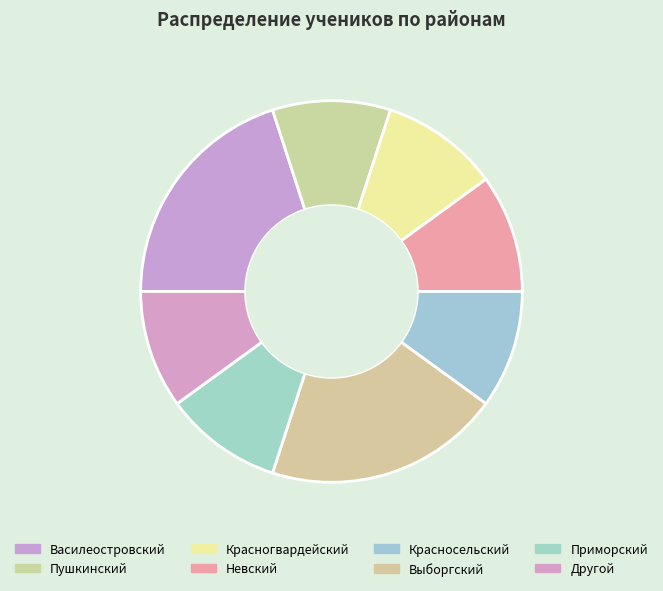

Count the number of slices in the pie.

8